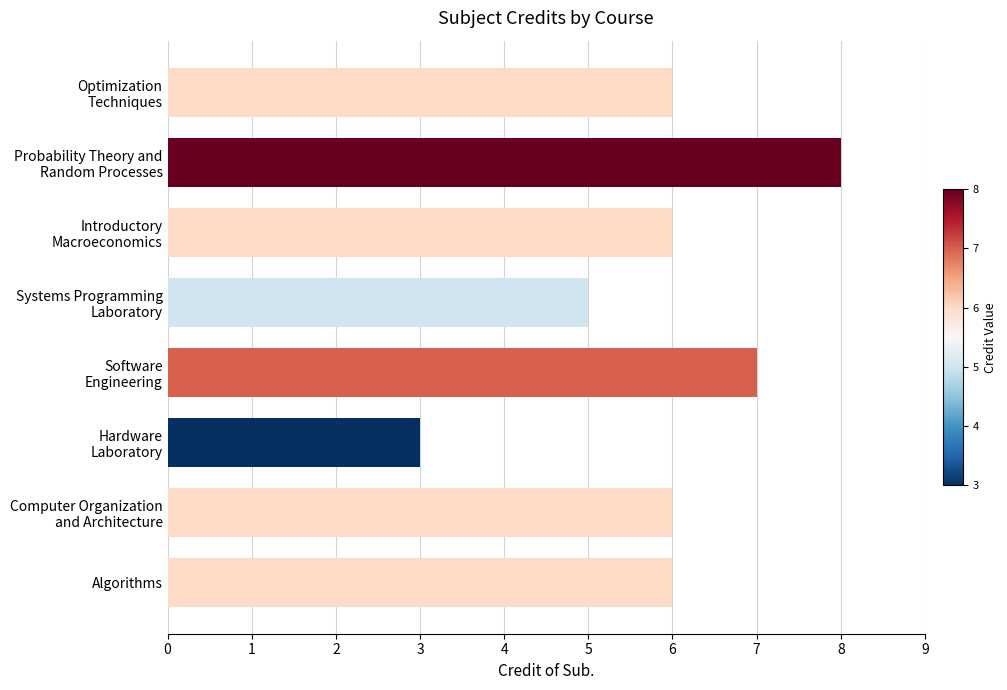

Reading top to bottom, list all the values displayed in this chart.

6	8	6	5	7	3	6	6